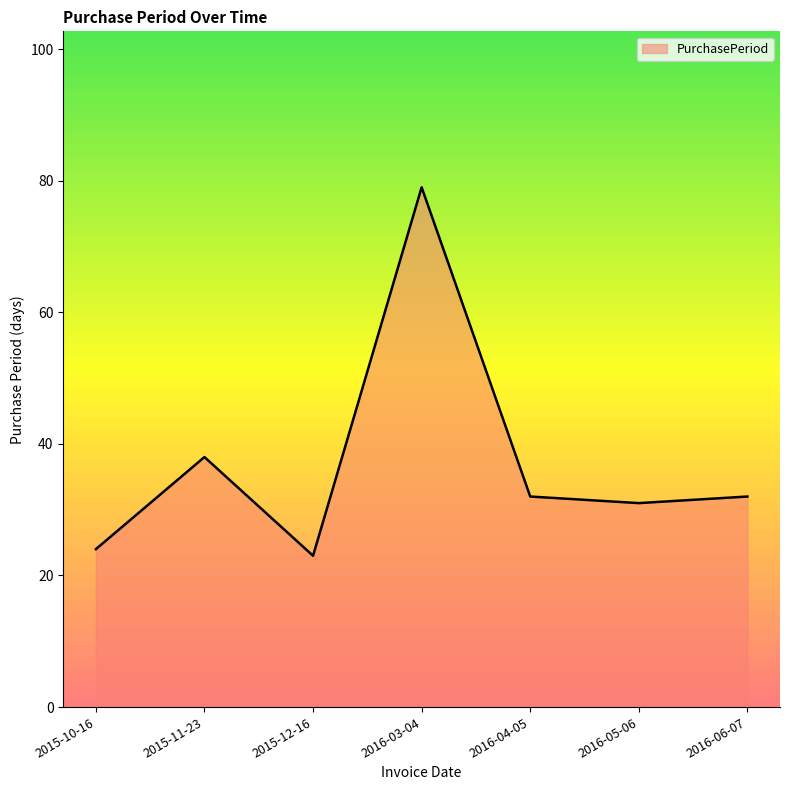

Where is the data nearest to the value 51?

2015-11-23